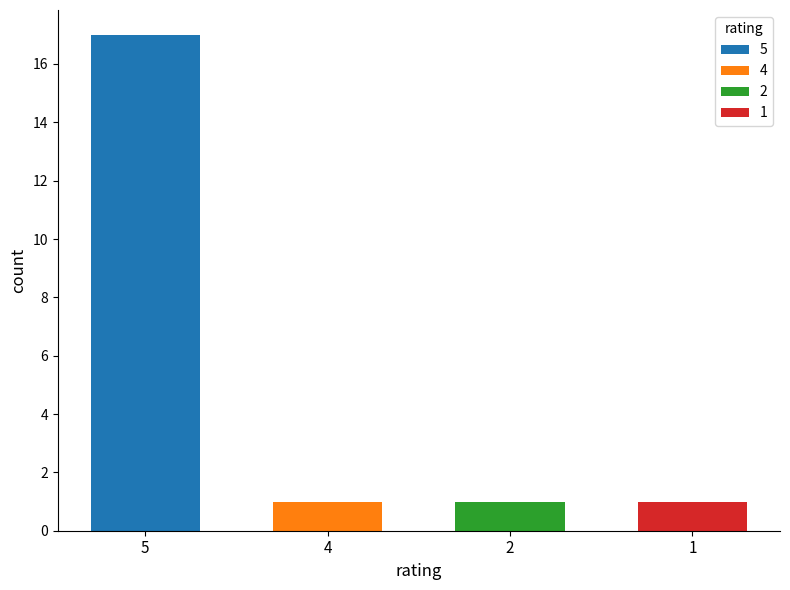

Which has a higher value, 4 or 2?

4